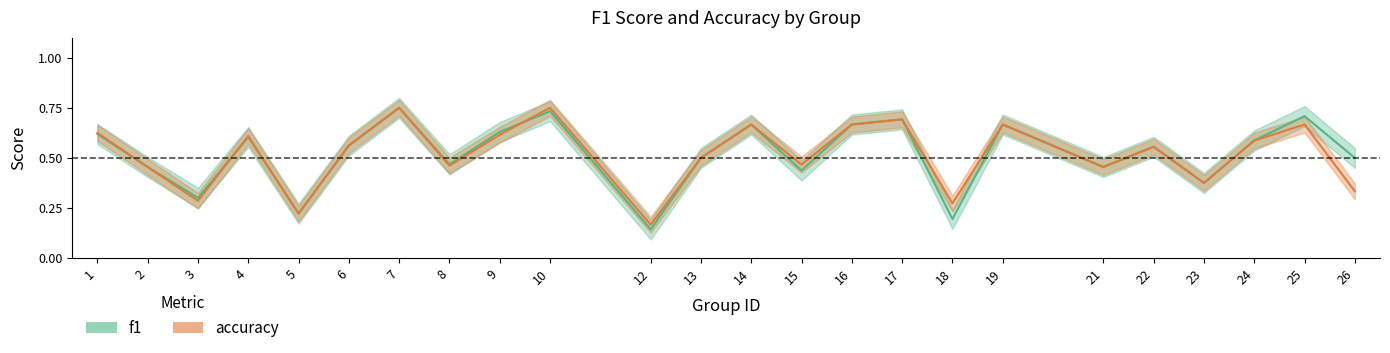

Reading left to right, list all the values displayed in this chart.

f1: 0.6	0.5	0.3	0.6	0.2	0.6	0.8	0.5	0.6	0.7	0.1	0.5	0.7	0.4	0.7	0.7	0.2	0.7	0.5	0.6	0.4	0.6	0.7	0.5
accuracy: 0.6	0.5	0.3	0.6	0.2	0.6	0.8	0.5	0.6	0.8	0.2	0.5	0.7	0.5	0.7	0.7	0.3	0.7	0.5	0.6	0.4	0.6	0.7	0.3